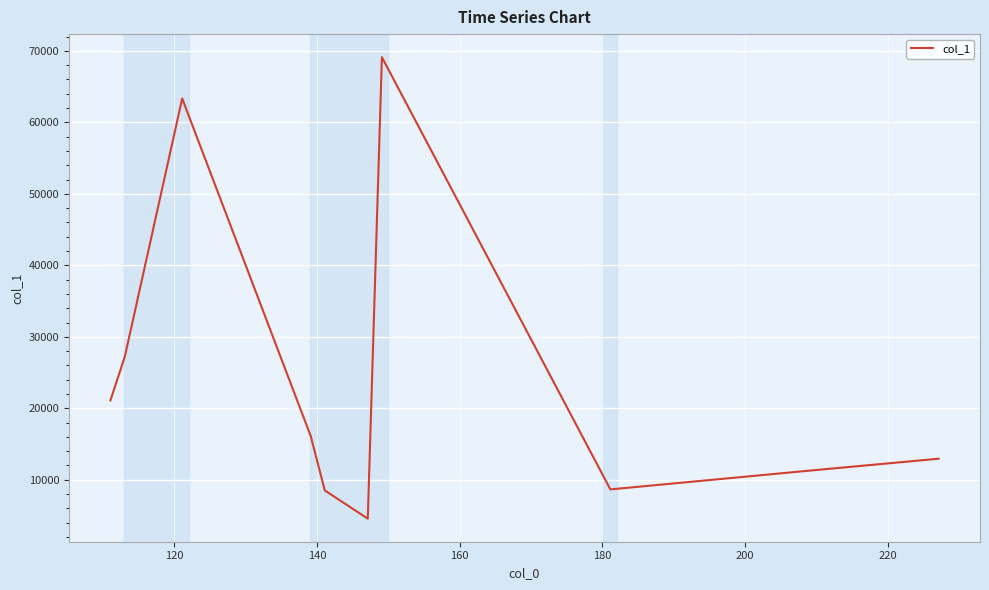

What is the minimum value shown in the chart?

4562.3